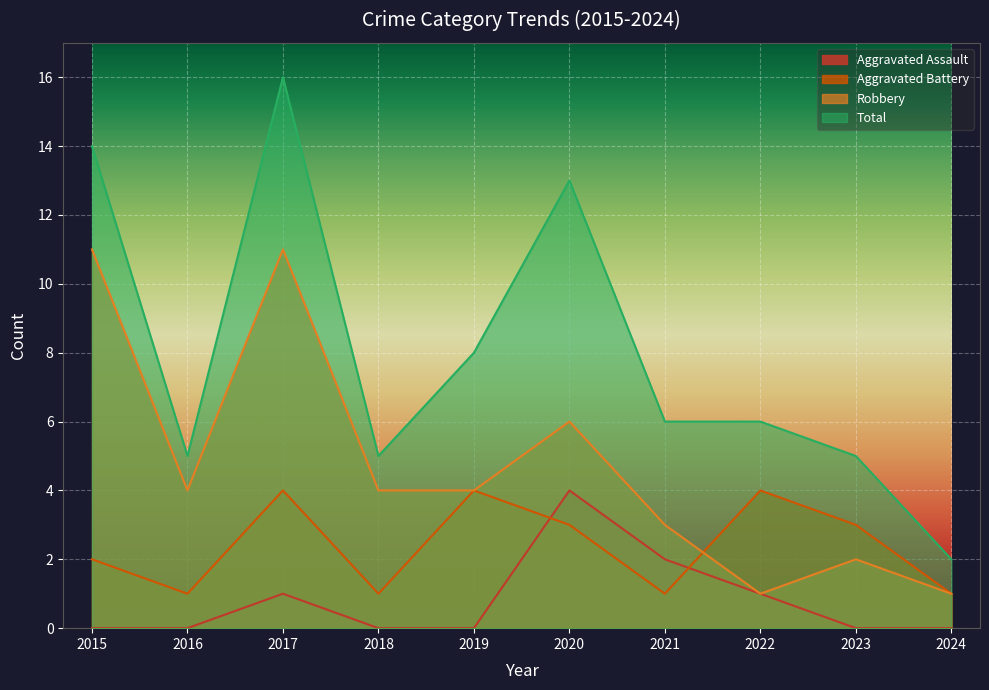

True or false: Robbery has a value of 11 at 2017.

True